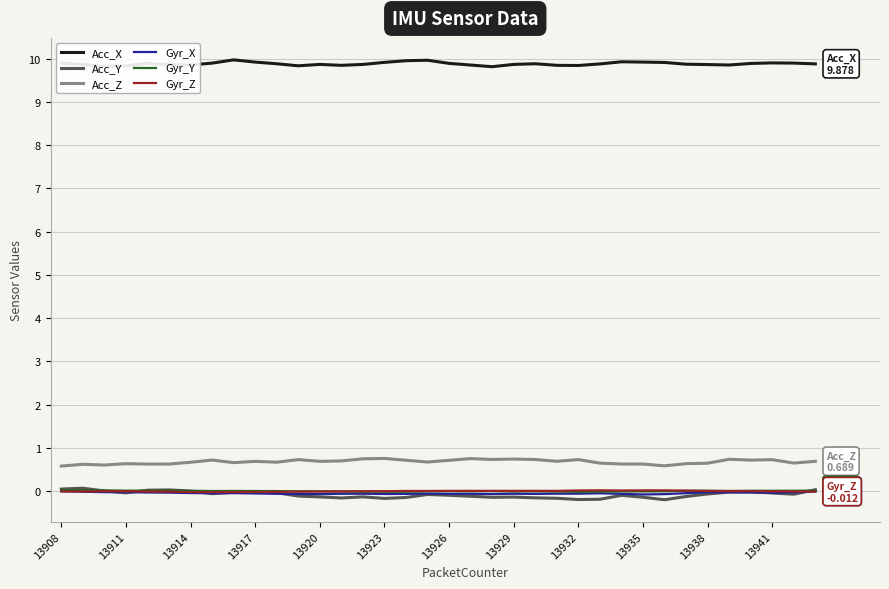

In Gyr_Z, how many points are lower than both neighbors (excluding endpoints)?

4